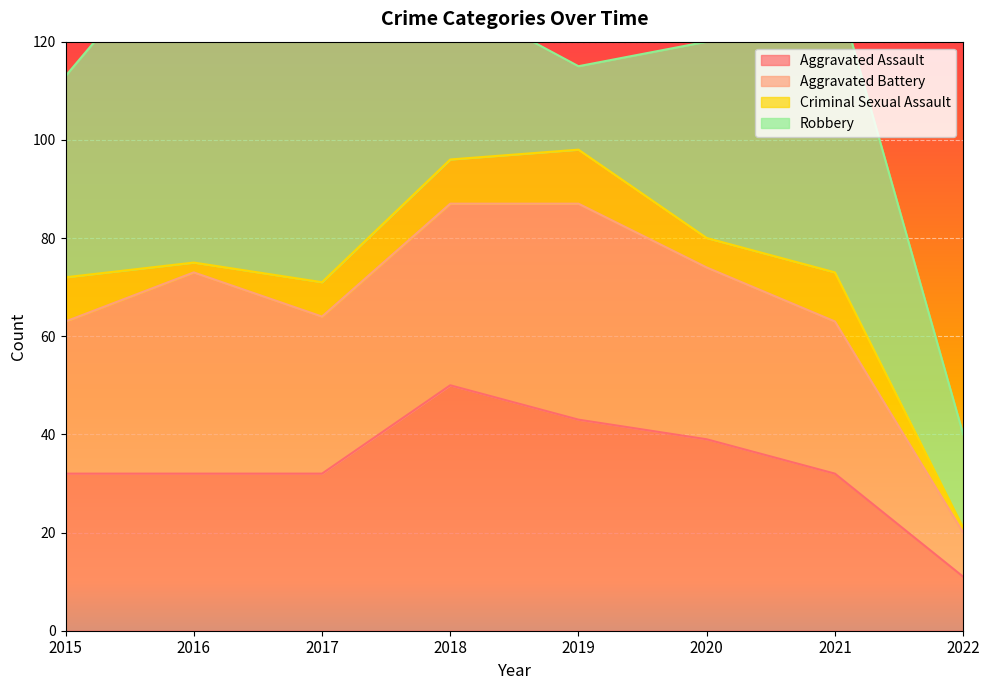

Which category has the highest value across all series?

2016